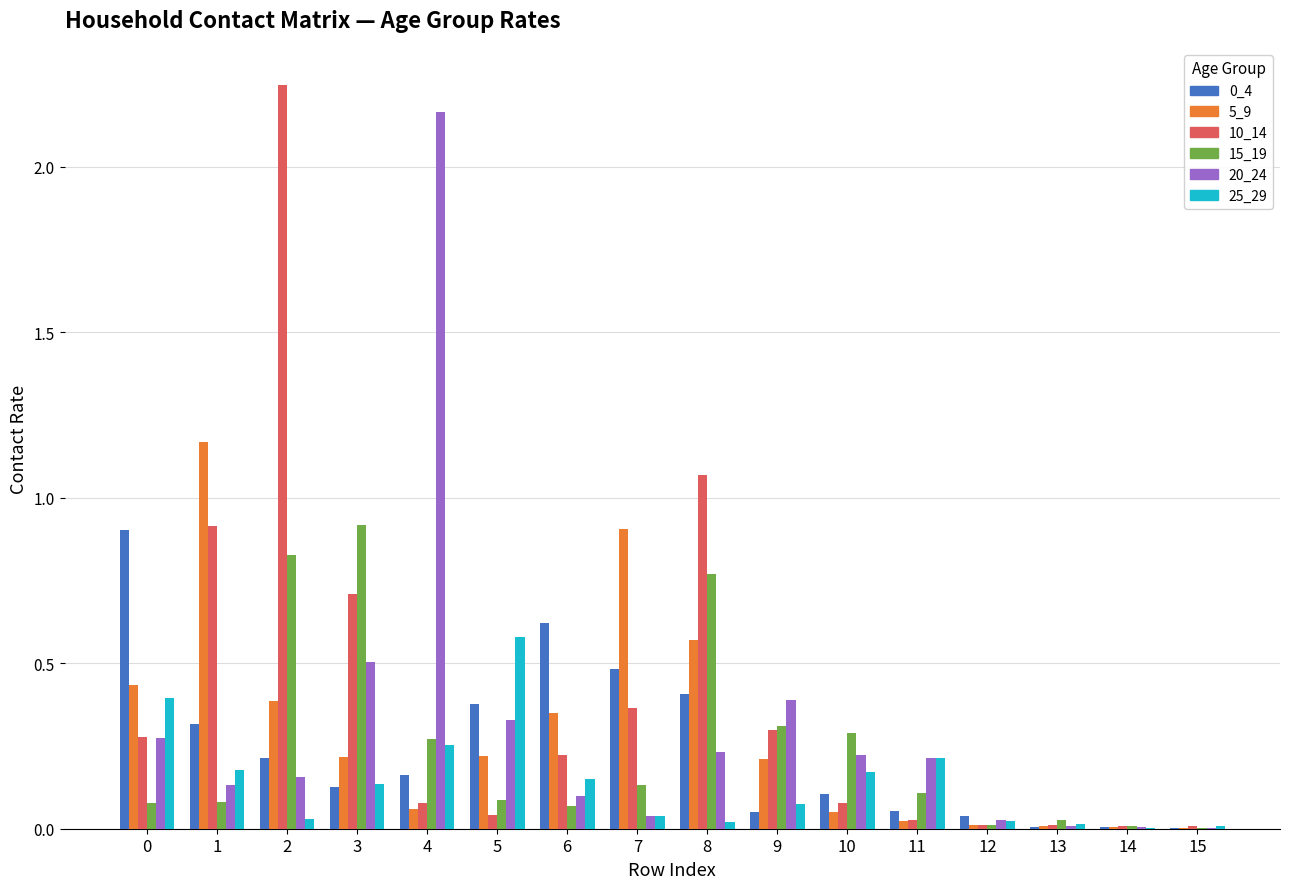

The 0_4 series shows 0.4 at 5. True or false?

True